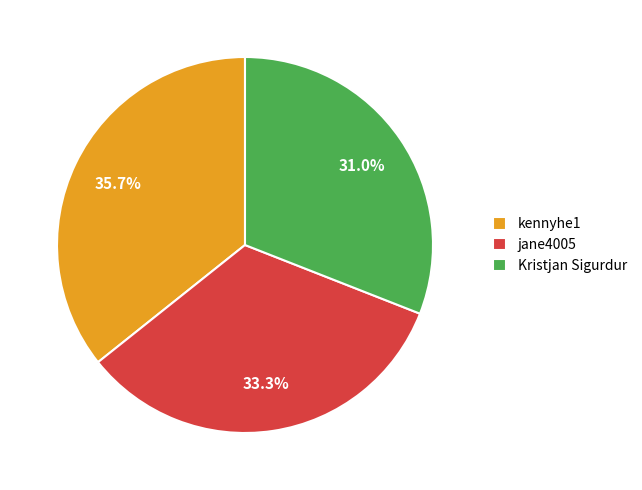

How many slices are in this pie chart?

3